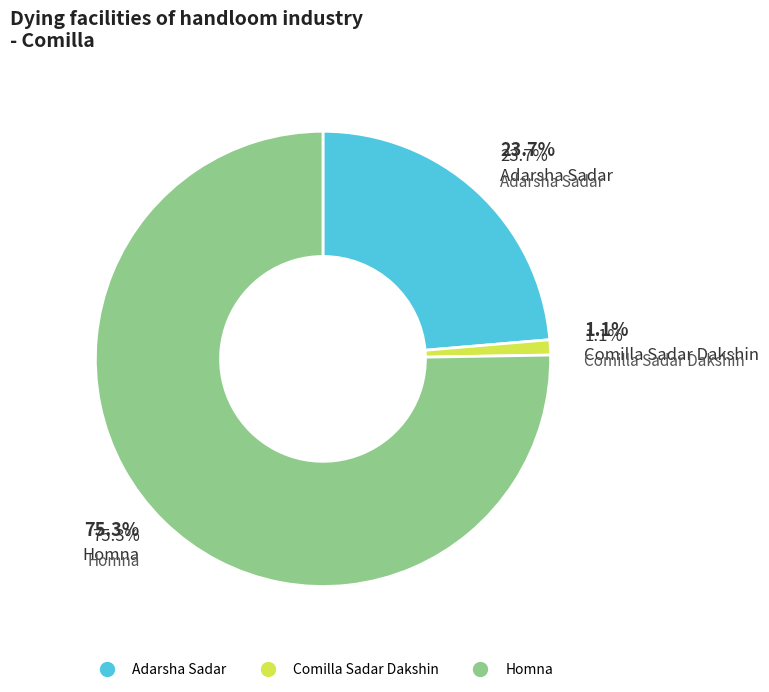

Do Comilla Sadar Dakshin and Adarsha Sadar together represent more than half of the pie?

No